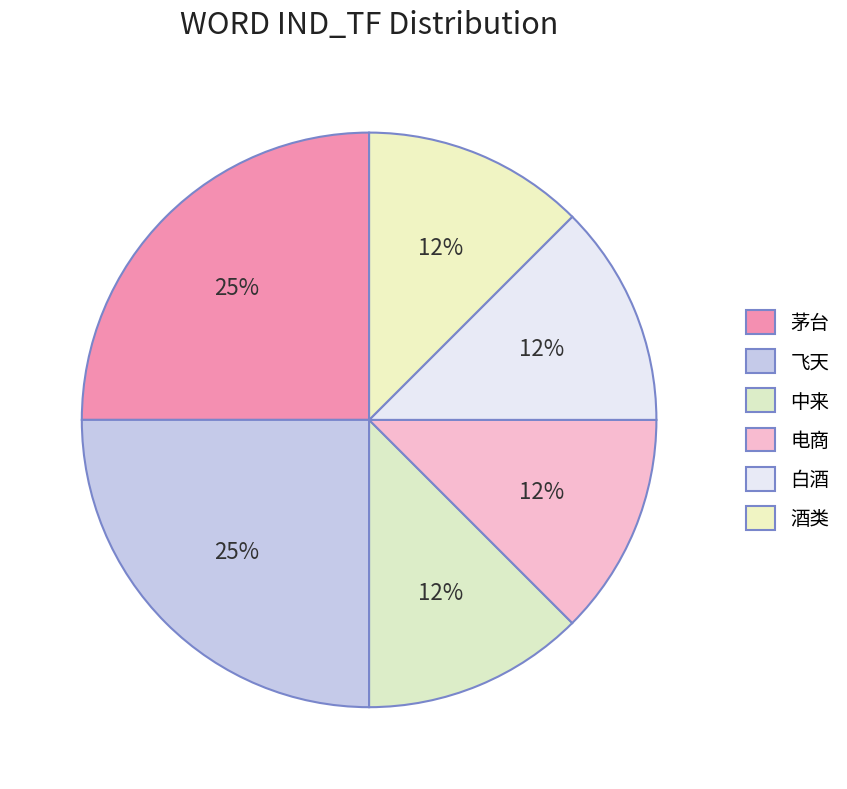

Which slice is the largest?

茅台